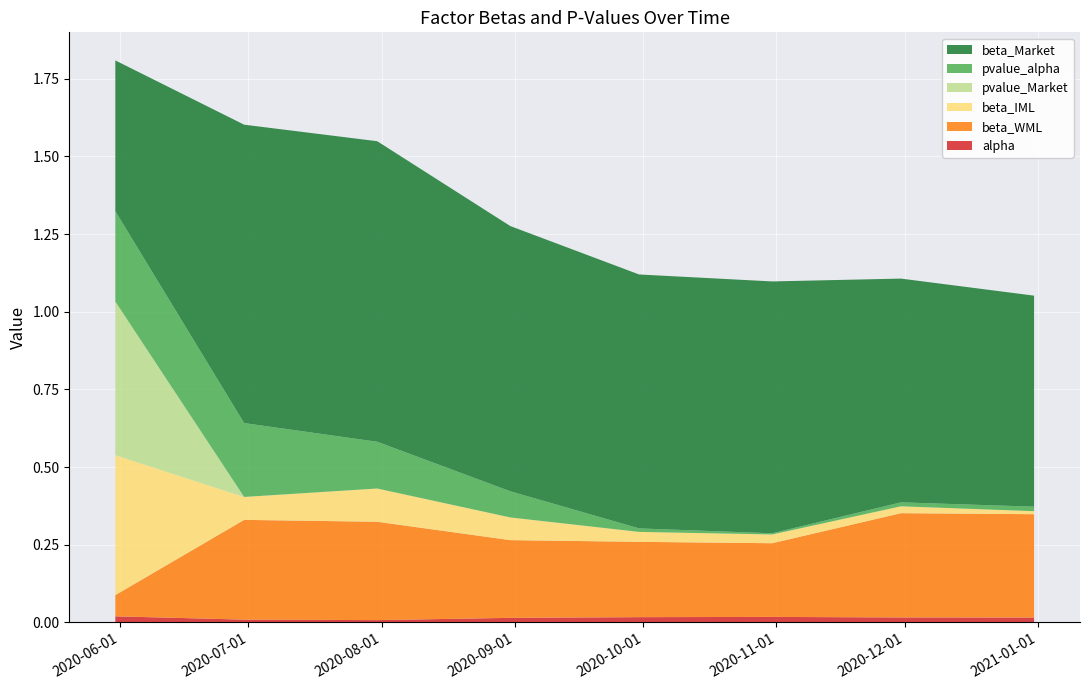

Reading left to right, what are all the values shown in this chart?

alpha: 0.0	0.0	0.0	0.0	0.0	0.0	0.0	0.0
beta_Market: 0.5	1.0	1.0	0.9	0.8	0.8	0.7	0.7
beta_WML: 0.1	0.3	0.3	0.3	0.2	0.2	0.3	0.3
beta_IML: 0.5	0.1	0.1	0.1	0.0	0.0	0.0	0.0
pvalue_alpha: 0.3	0.2	0.2	0.1	0.0	0.0	0.0	0.0
pvalue_Market: 0.5	0.0	0.0	0.0	0.0	0.0	0.0	0.0